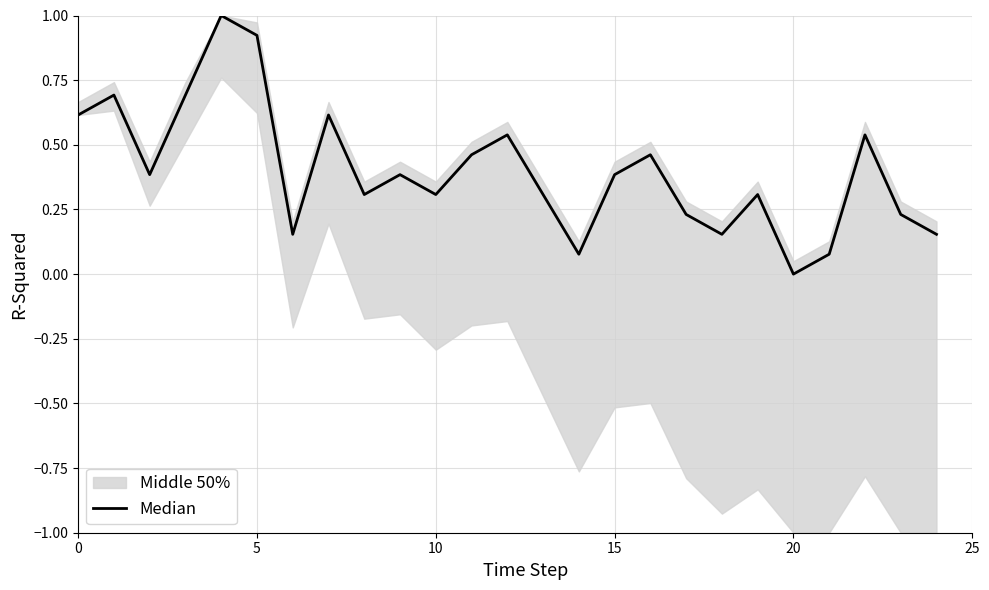

What is the greatest value displayed?

1.0